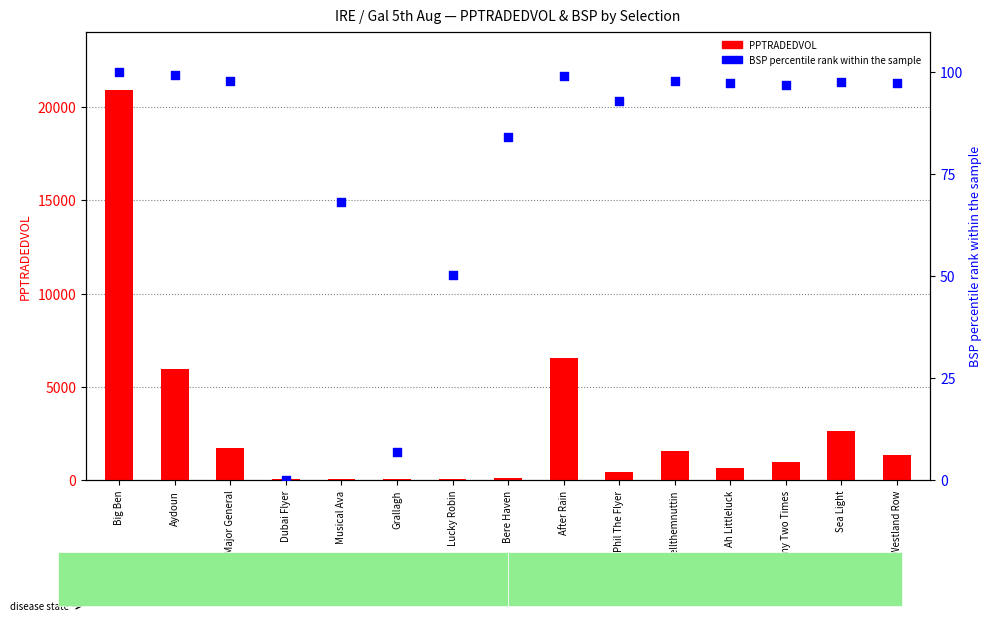

At which category is the sum across all series the highest?

Big Ben